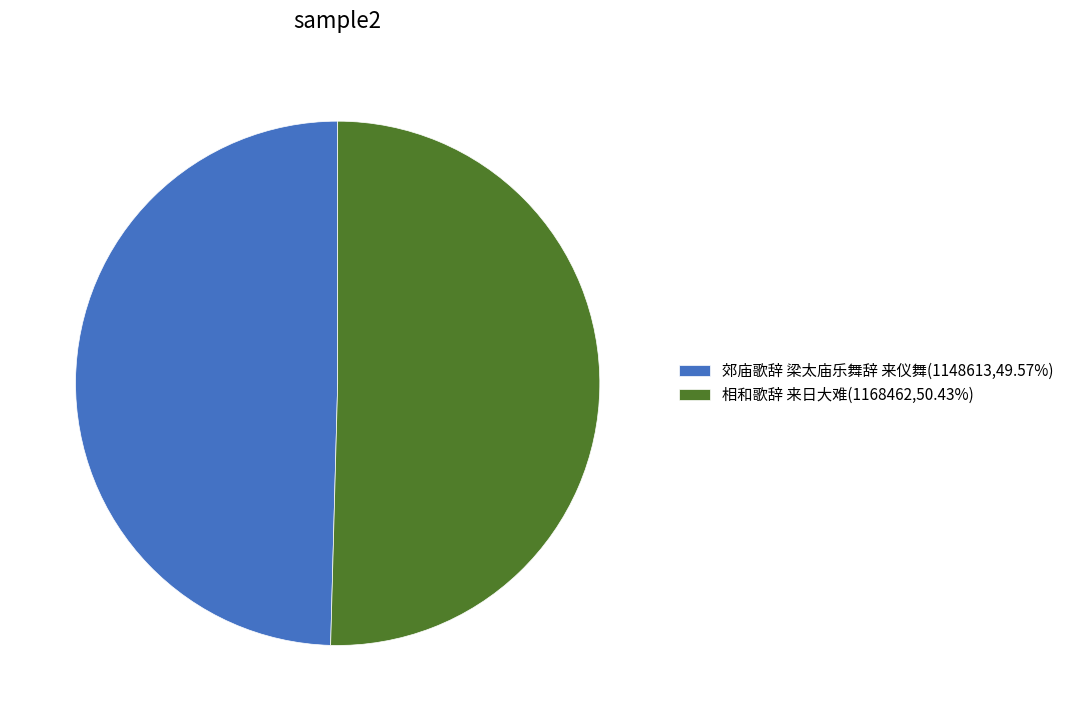

Does 郊庙歌辞 梁太庙乐舞辞 来仪舞(1148613,49.57%) represent more than half of the total?

No